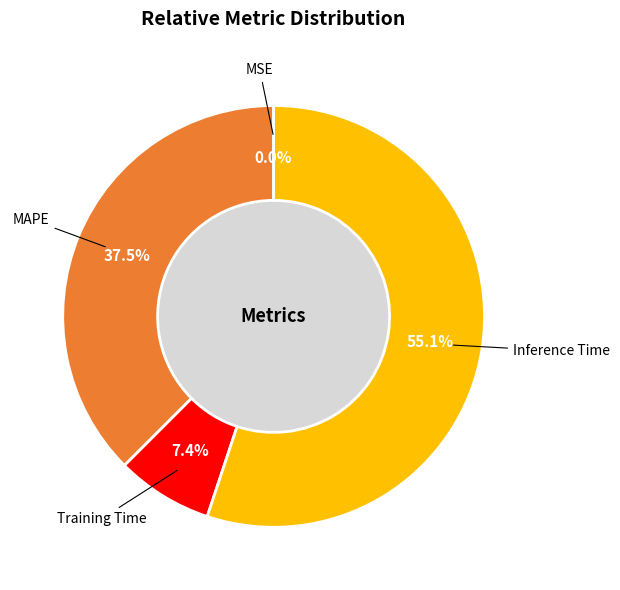

What percentage is NOT represented by MAPE?

62.5%